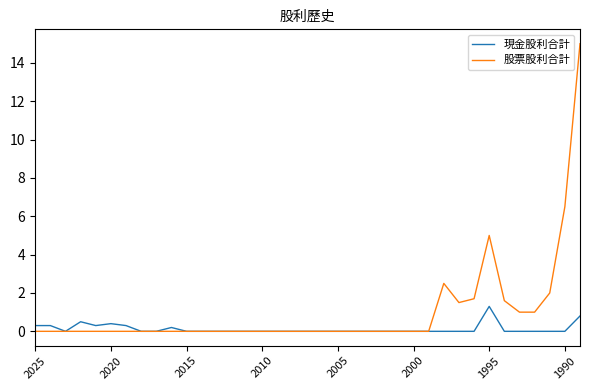

Which series has the largest total across all categories?

股票股利合計